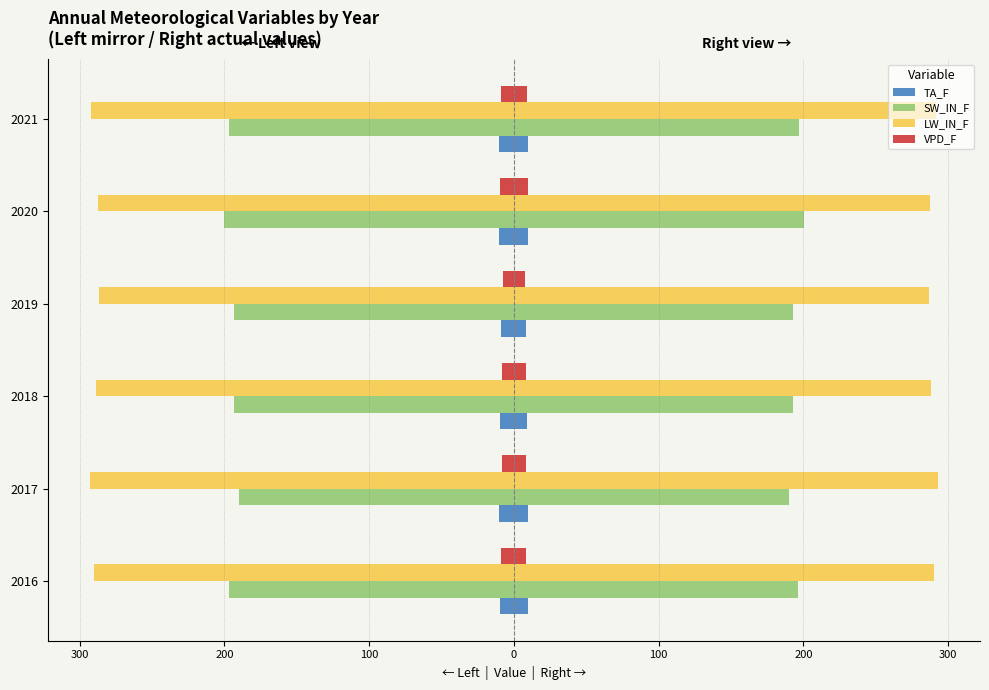

How many series are shown in this chart?

4